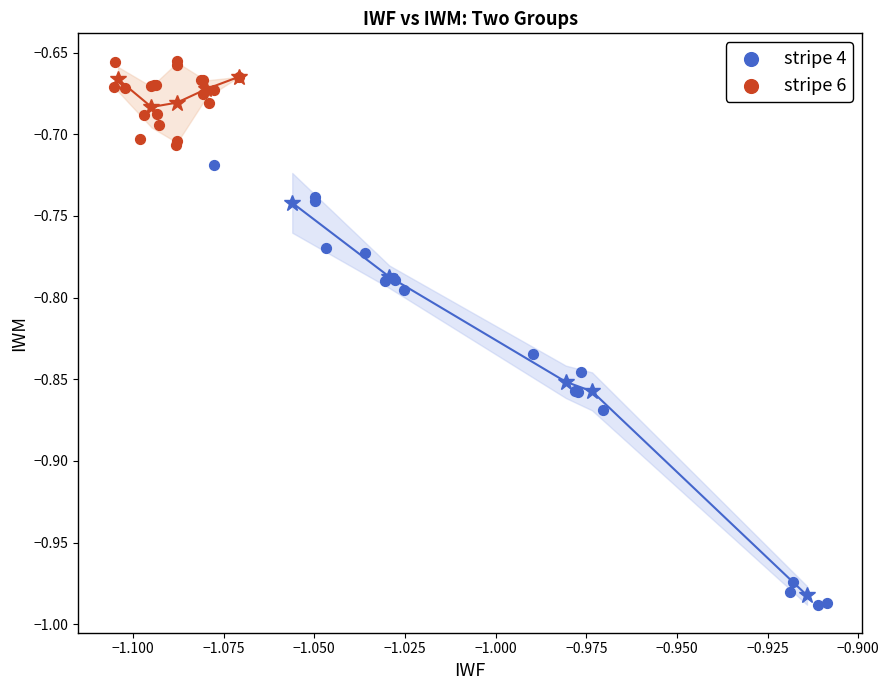

Which series reaches the minimum Y coordinate?

stripe 4